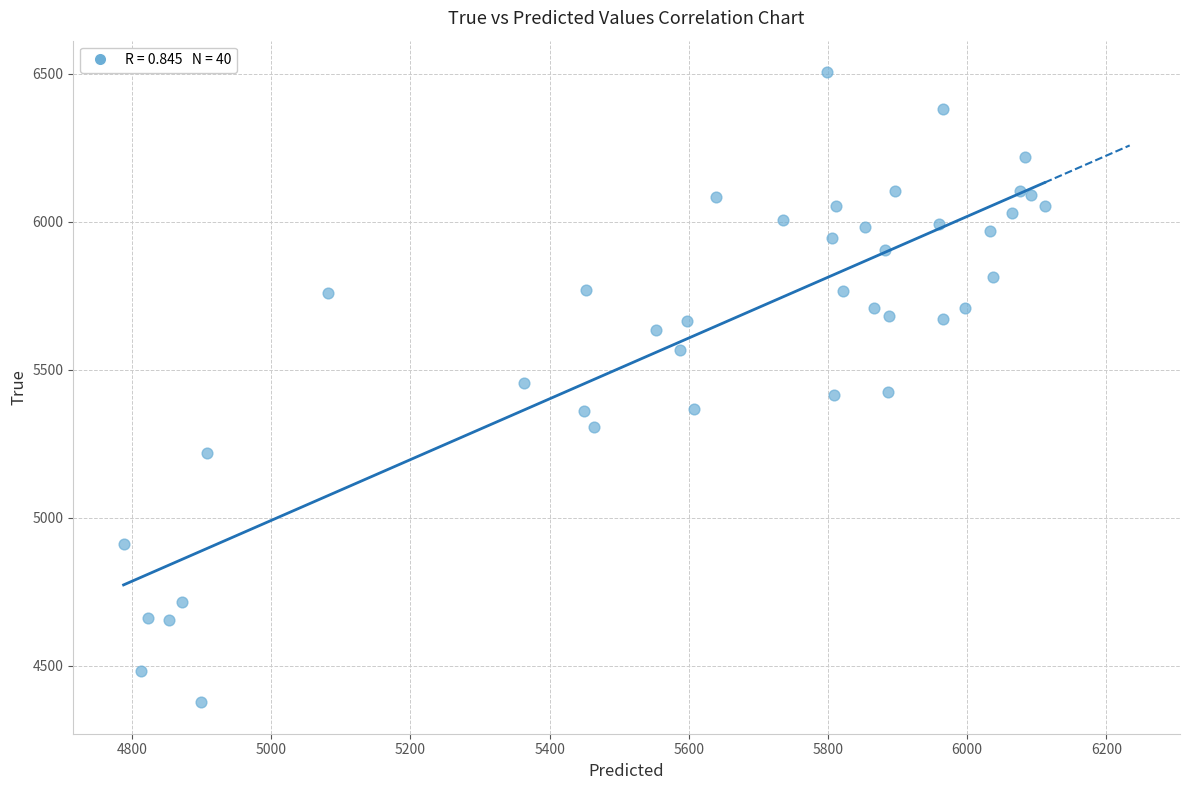

What is the range of Y values (max minus min)?

2128